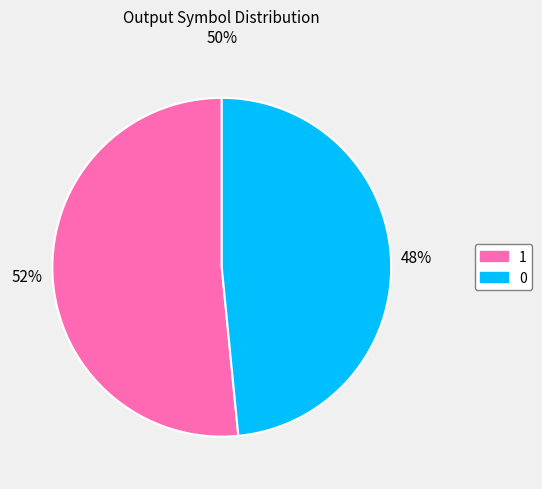

Count the number of slices in the pie.

2